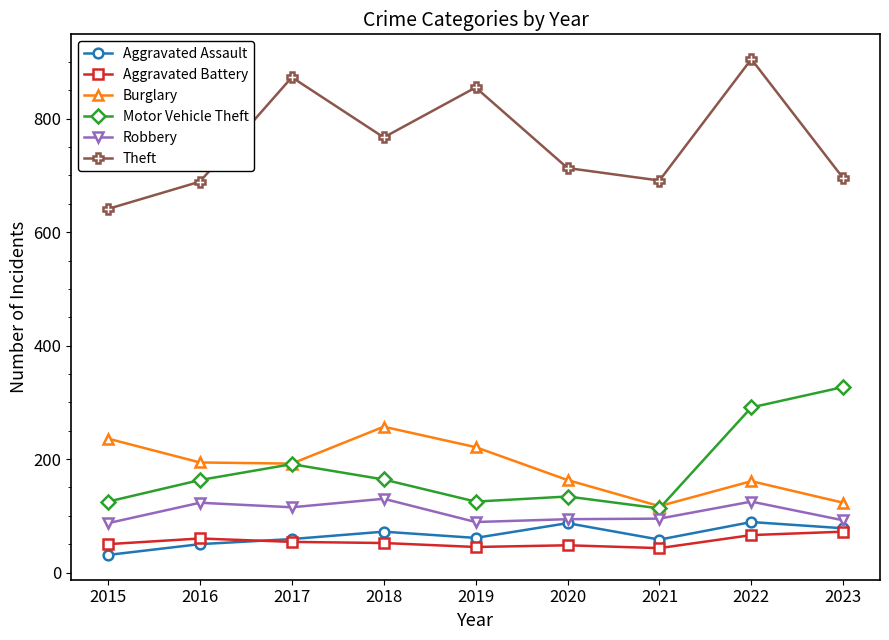

What is the difference between the Burglary values at 2015 and 2023?

113